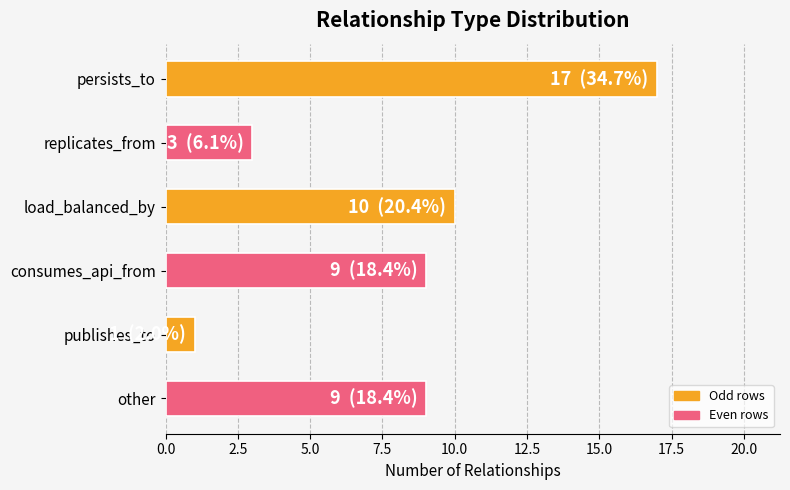

What is the sum of all values?

49